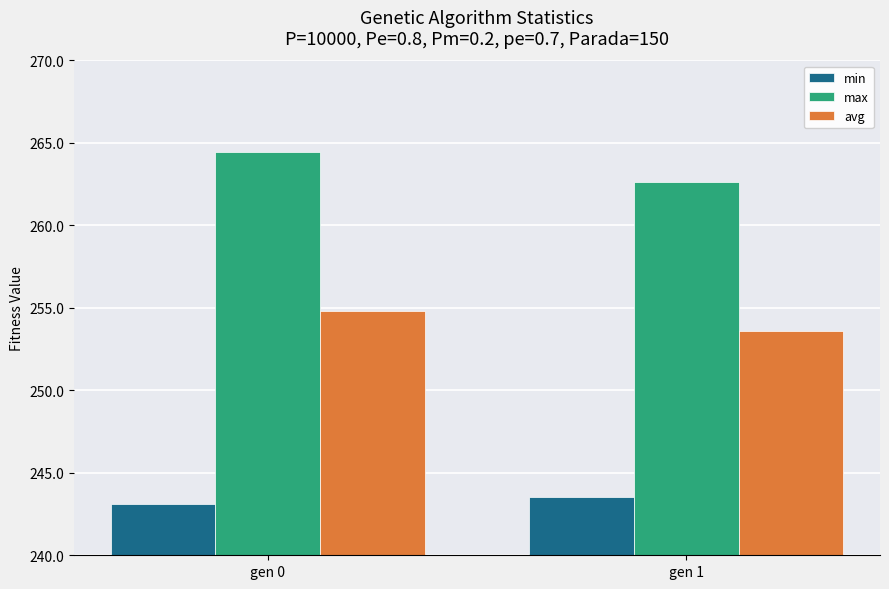

What is the difference between the min values at gen 0 and gen 1?

0.4